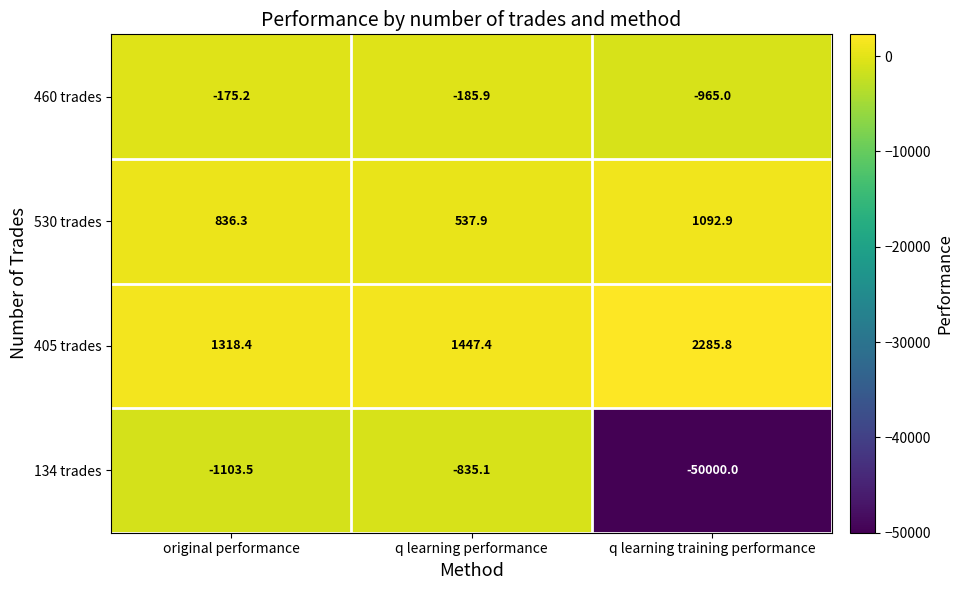

The 530 trades series shows 353.6 at q learning performance. True or false?

False